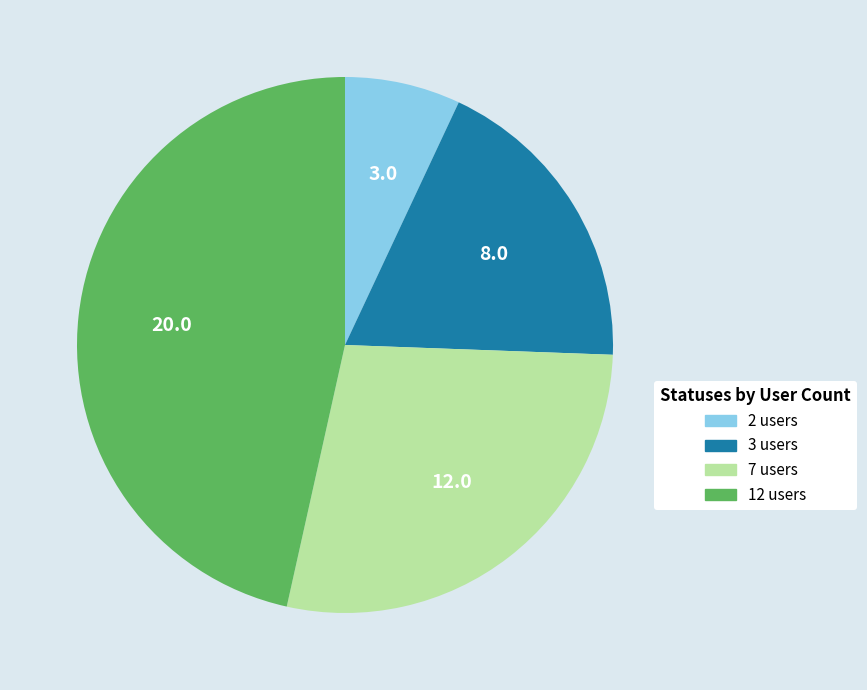

True or false: 7 users accounts for 36% of the total.

False